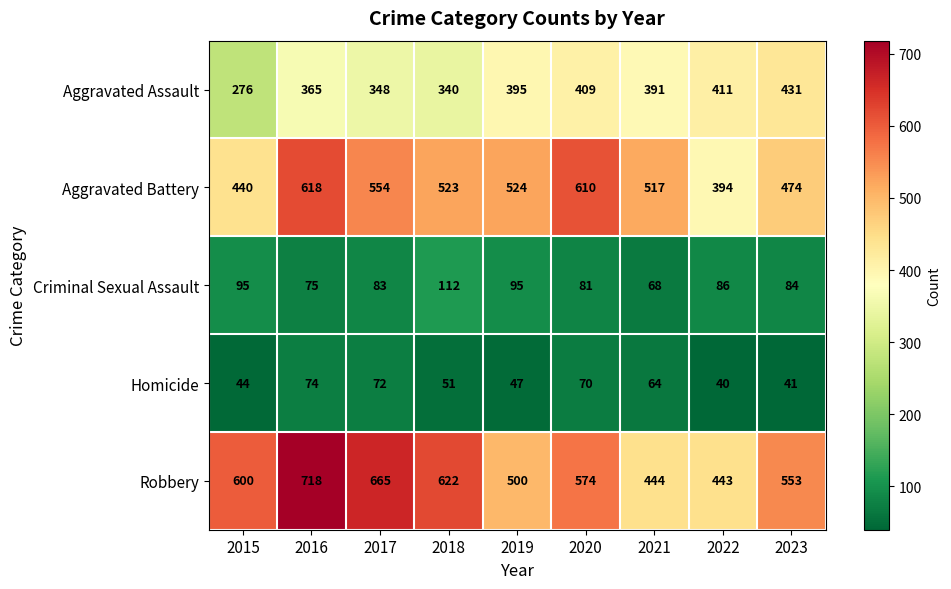

What is the total value across all series at 2017?

1722